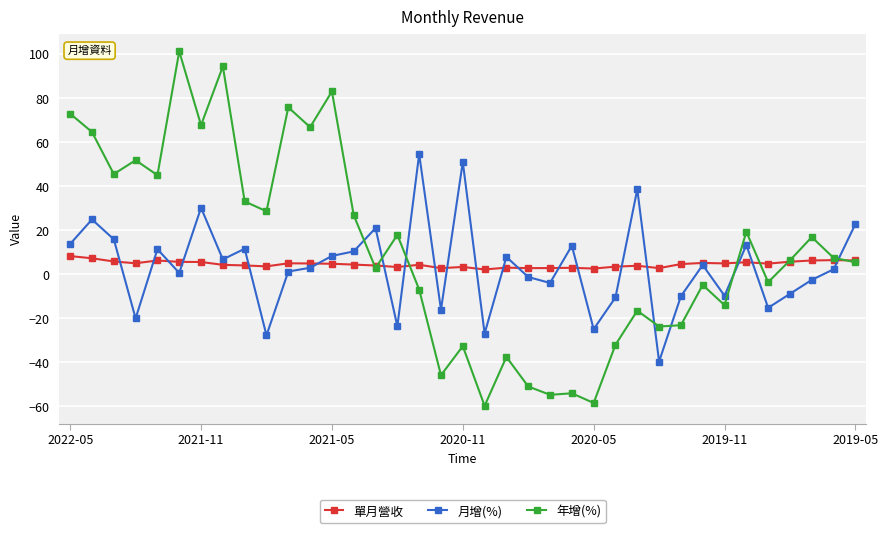

Which series ends up on top after the final intersection of 年增(%) and 月增(%)?

月增(%)